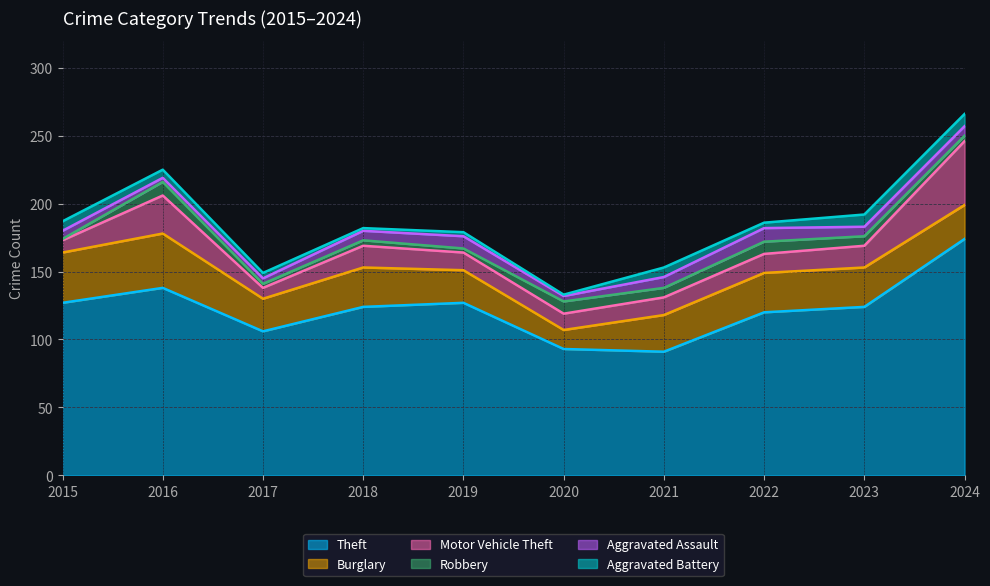

At which category does Robbery reach its first local valley?

2017